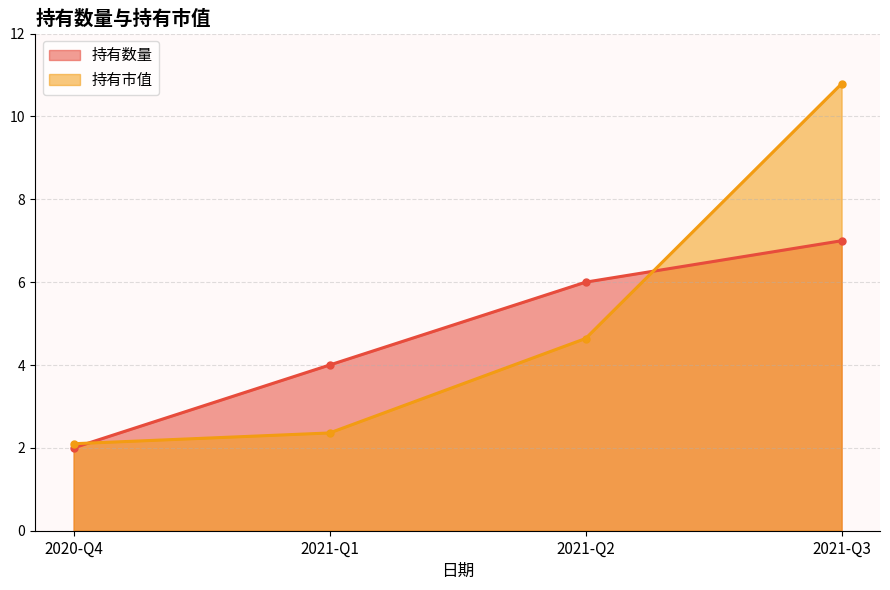

What is the total value across all series at 2021-Q1?

6.4